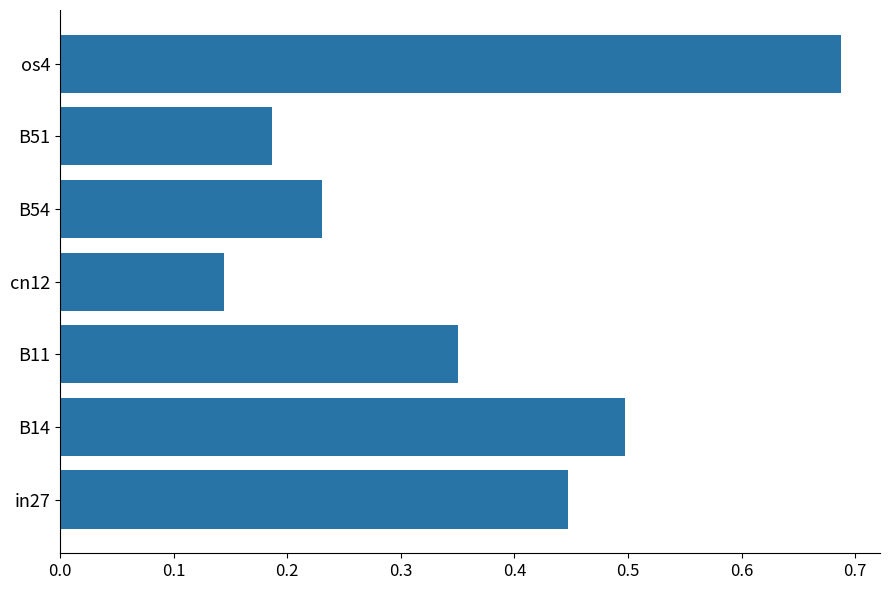

Which label corresponds to the largest value in the chart?

os4